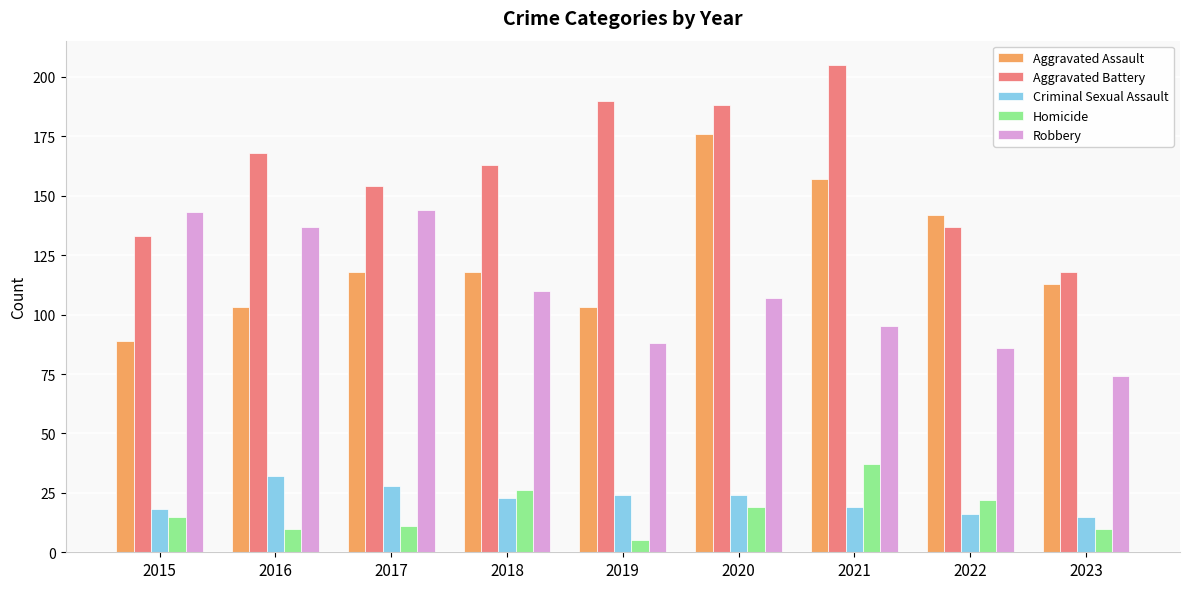

How many categories are shown in the chart?

9